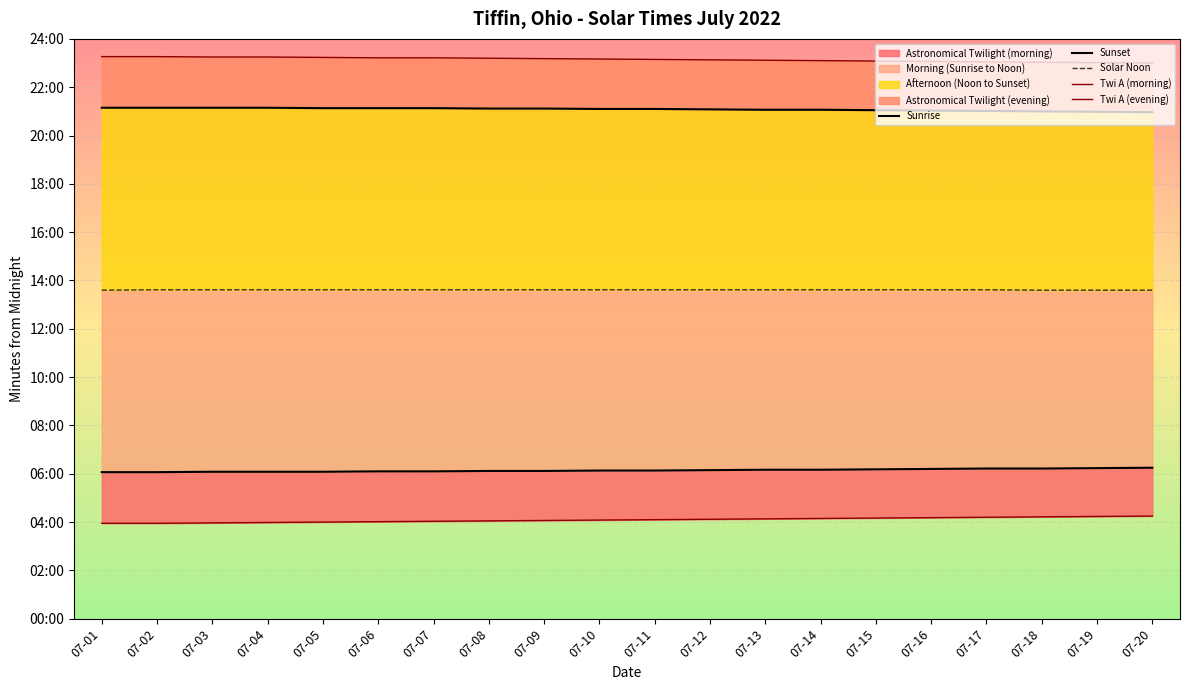

What is the spread (max minus min) of values at 07-16?

1133